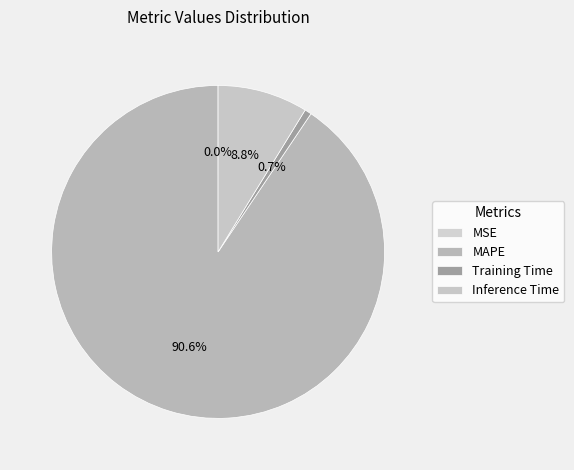

Which has a higher value, MAPE or Training Time?

MAPE